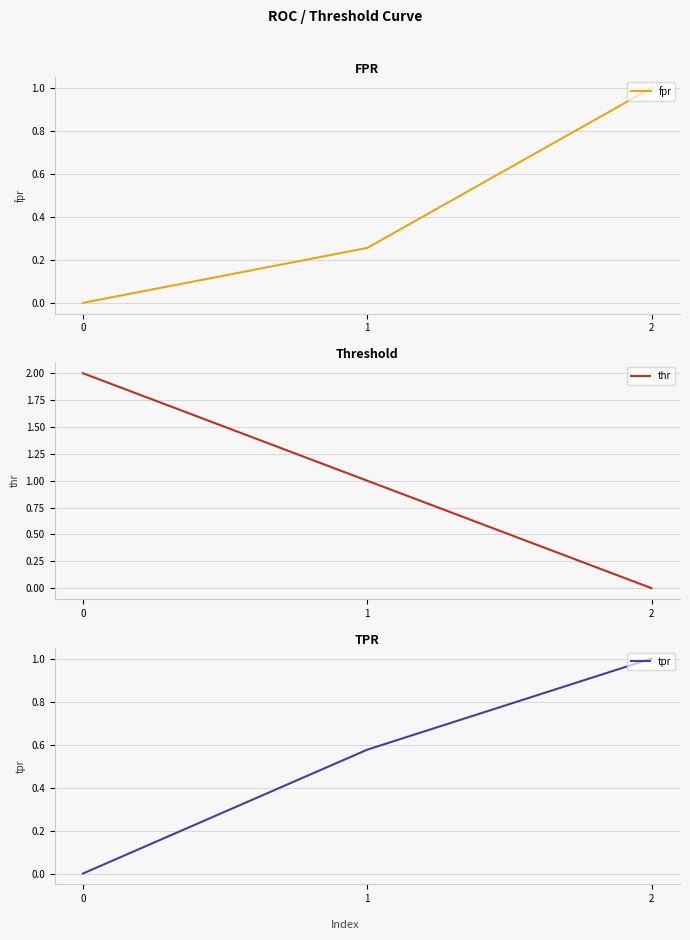

How many tpr values are between 0 and 1?

3